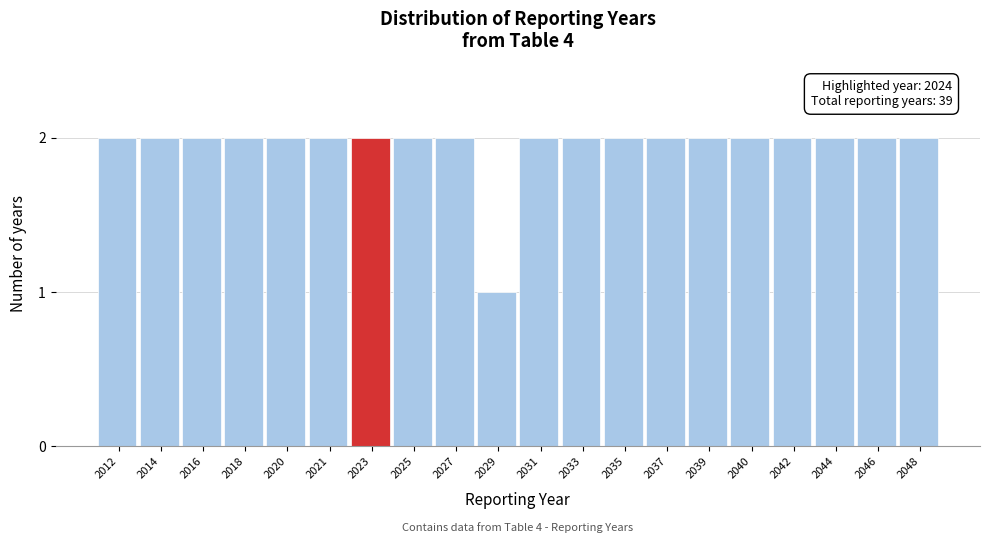

Reading left to right, extract all data points from this chart.

2012=2	2014=2	2016=2	2018=2	2020=2	2021=2	2023=2	2025=2	2027=2	2029=1	2031=2	2033=2	2035=2	2037=2	2039=2	2040=2	2042=2	2044=2	2046=2	2048=2